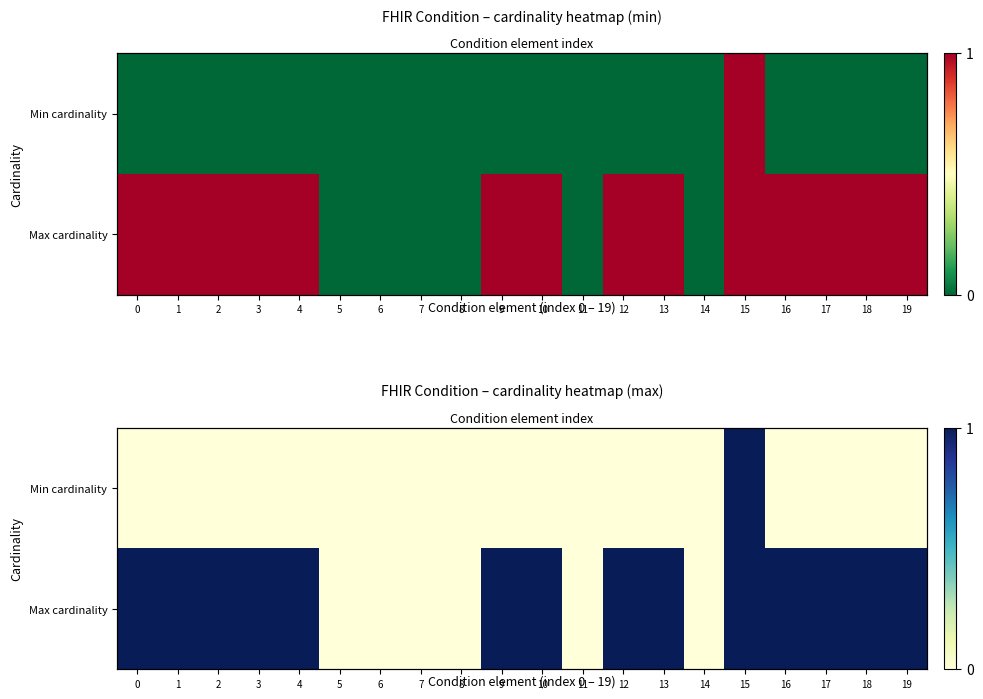

Is it true that Min cardinality equals 1 at 17?

False